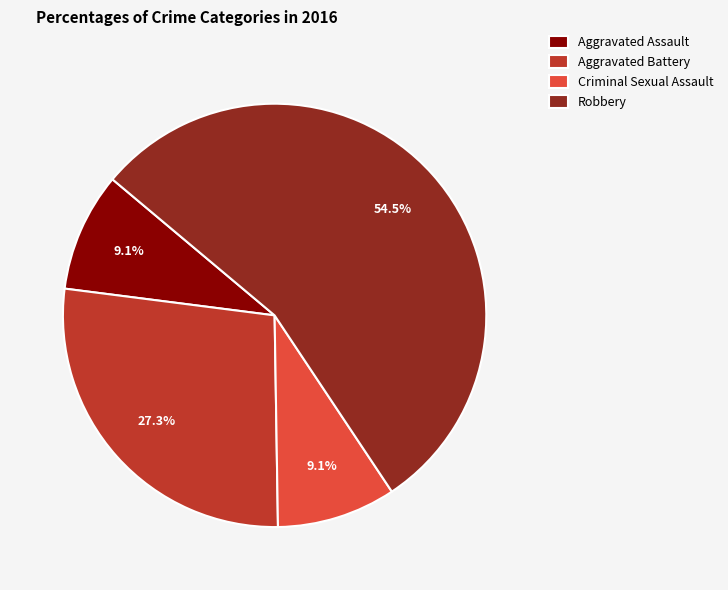

Combined, do Robbery and Criminal Sexual Assault account for over 50%?

Yes